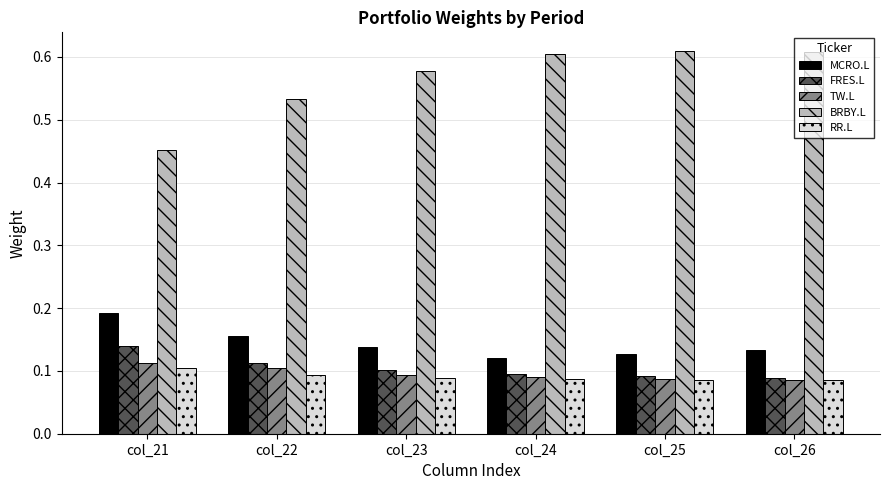

Count the MCRO.L values in the range 0 to 1.

6